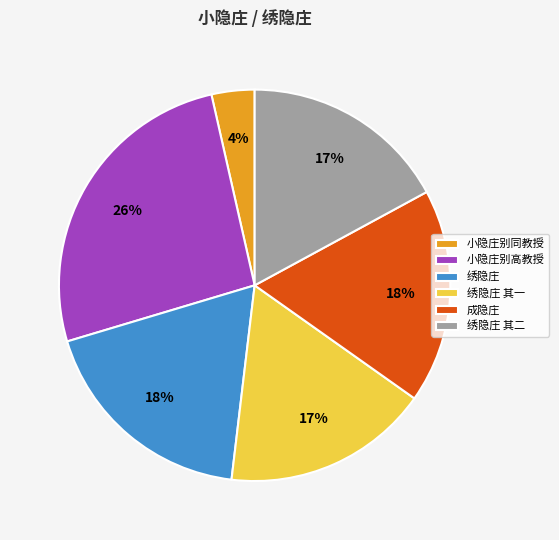

To the nearest percent, what is the combined percentage of 绣隐庄 其一 and 成隐庄?

35%